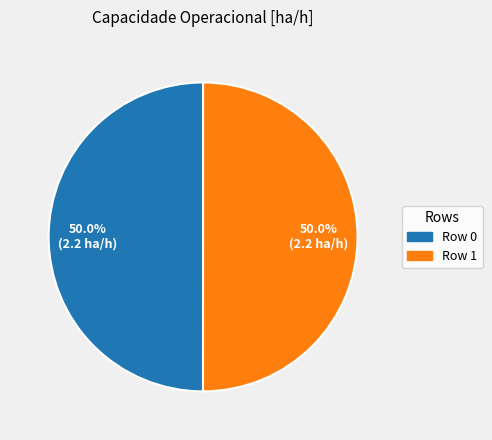

What is the ratio of the value at Row 0 to the value at Row 1?

1.0